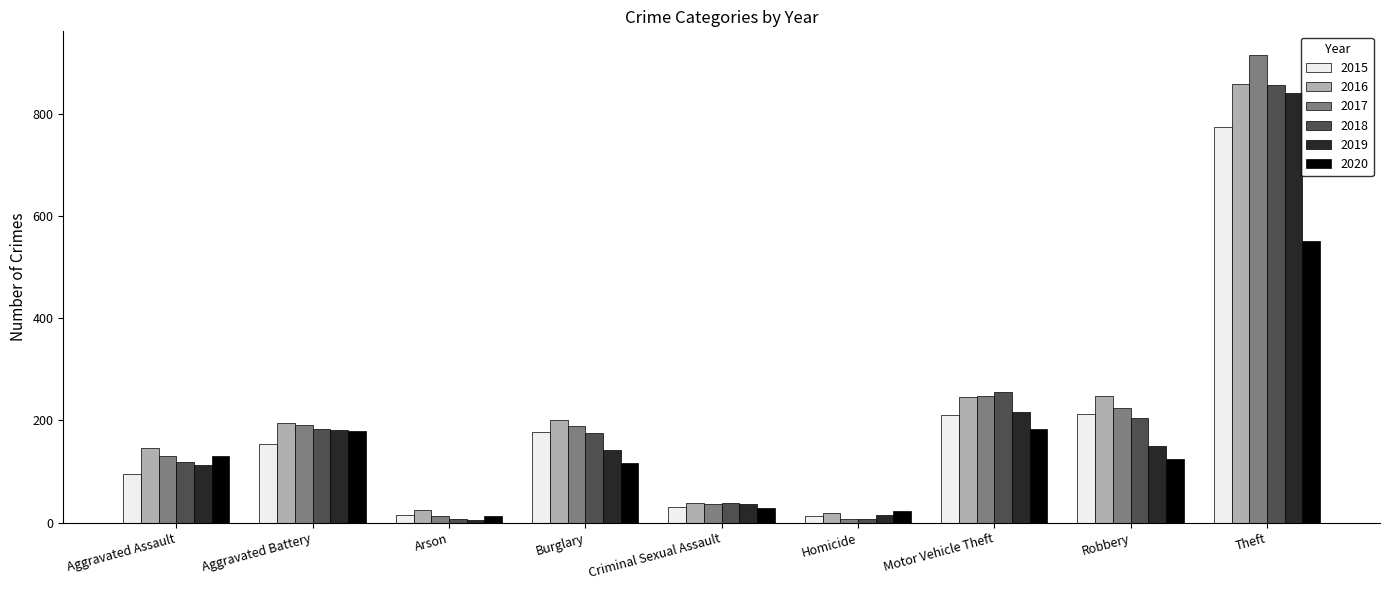

Where is 2018 nearest to the value 432?

Motor Vehicle Theft